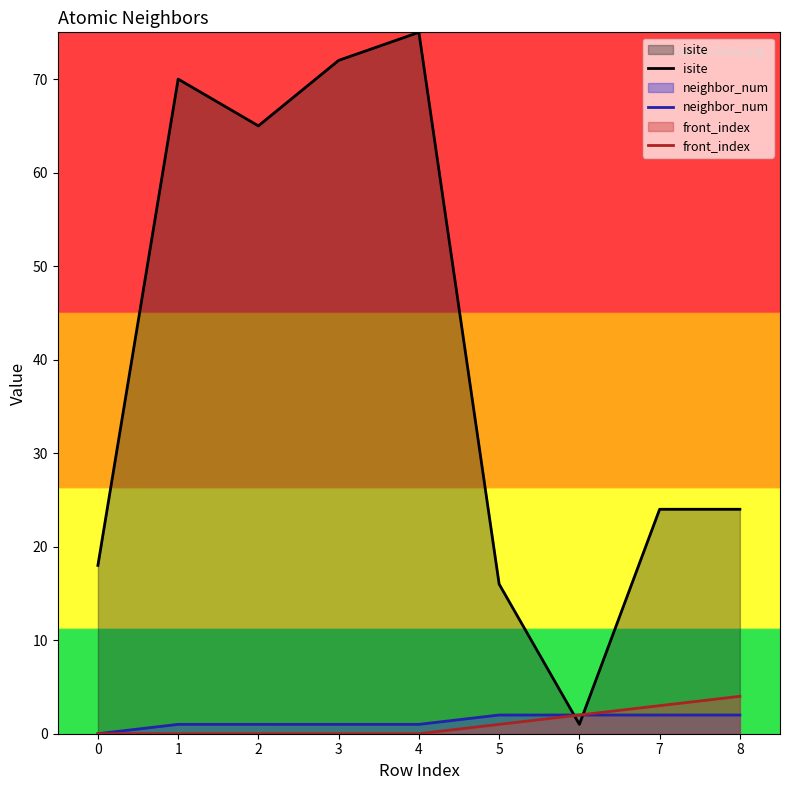

What is the value of the neighbor_num point at the 7th from the left?

2